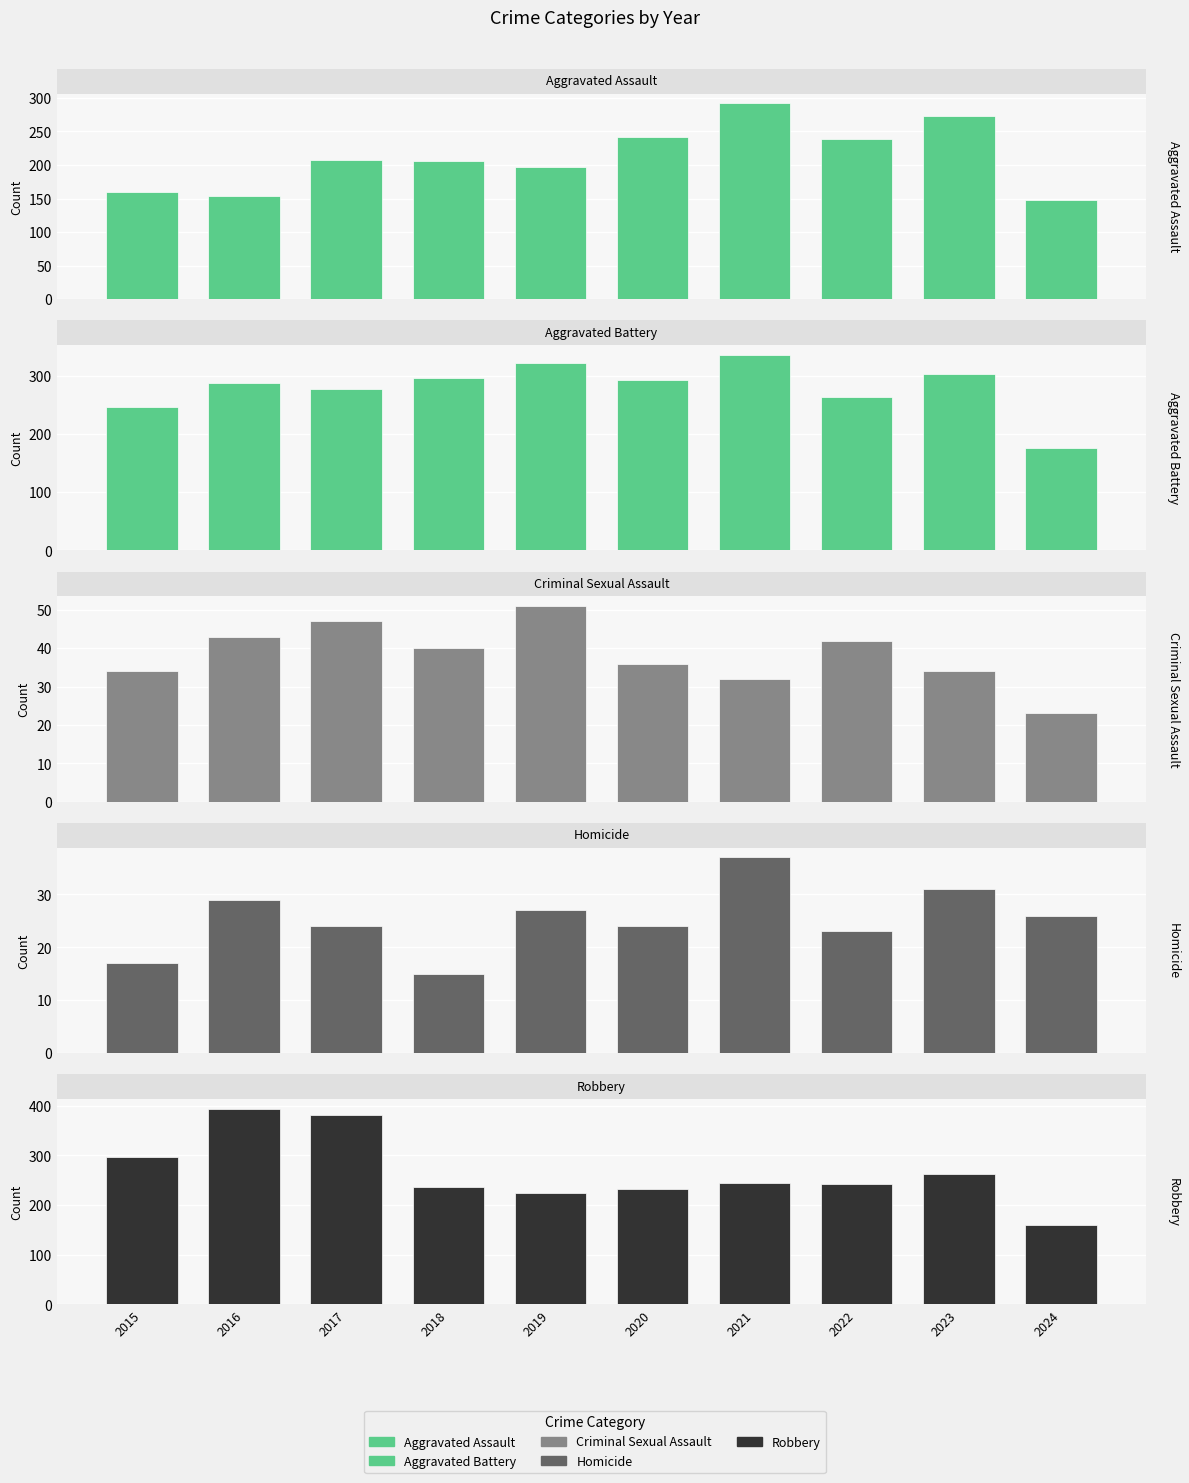

How many distinct data groups are displayed?

5